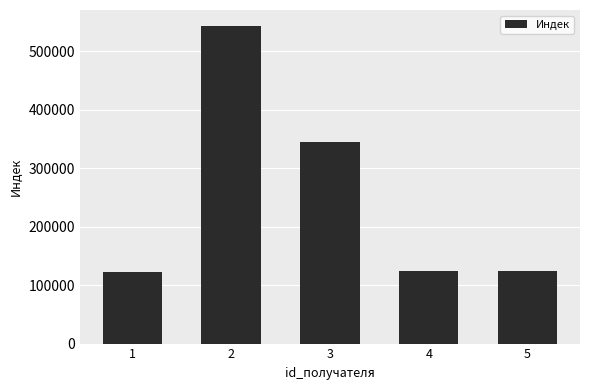

What is the value of the 1st bar from the left?

123322